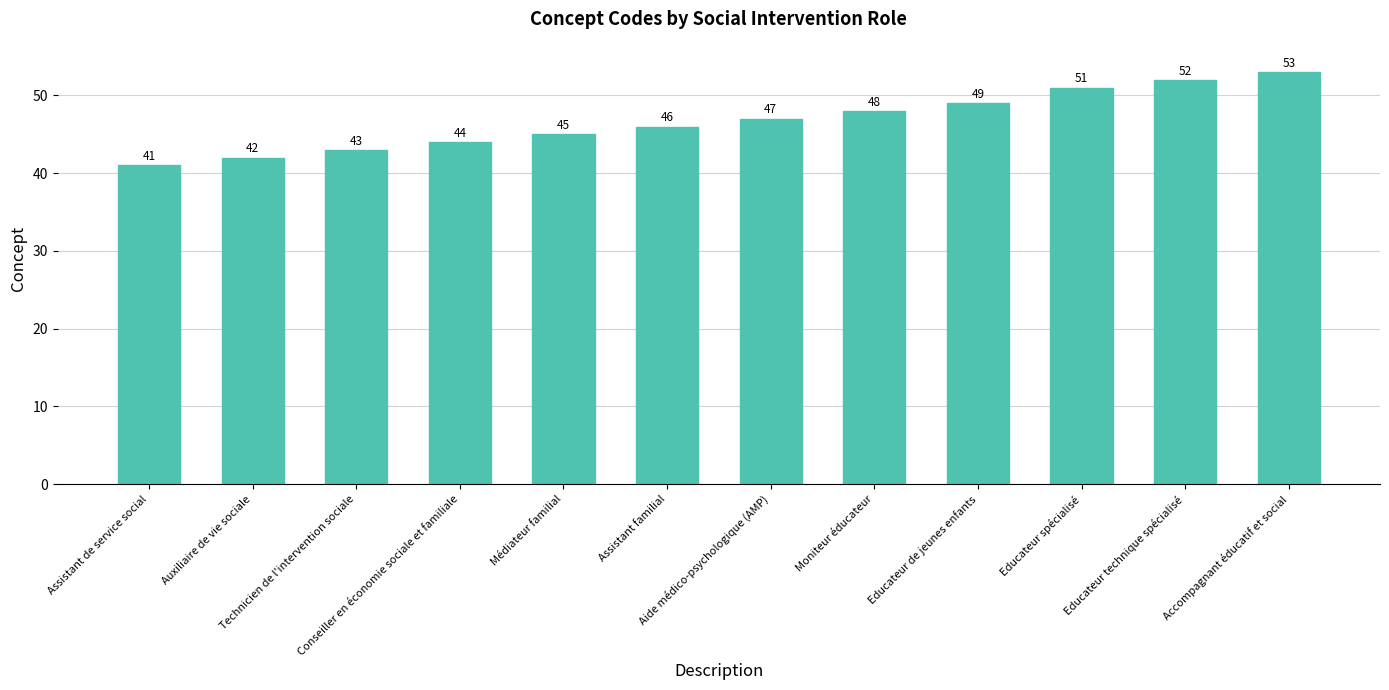

Are the bars grouped side by side (vs. stacked)?

No